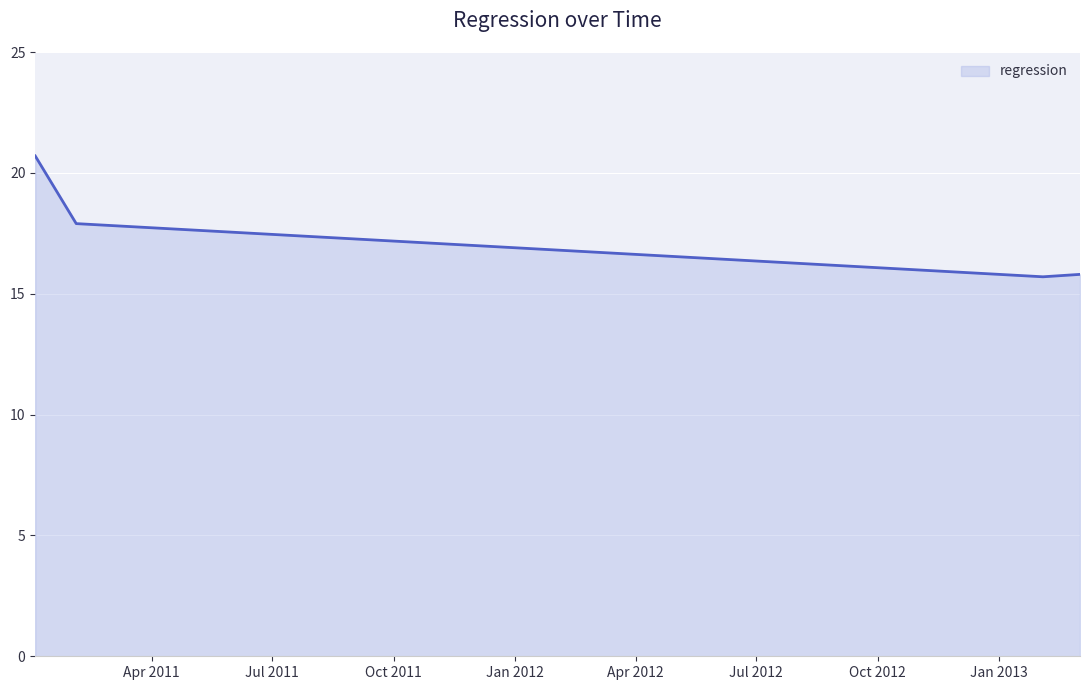

True or false: there are more than 0 points higher than both neighbors.

False